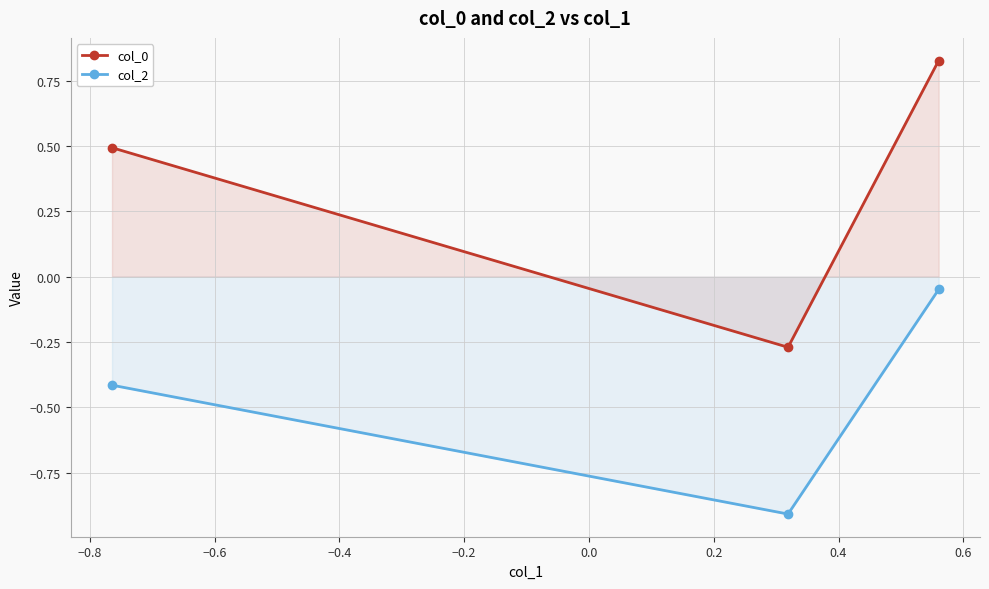

Reading left to right, what are all the values shown in this chart?

col_0: 0.5	-0.3	0.8
col_2: -0.4	-0.9	-0.0